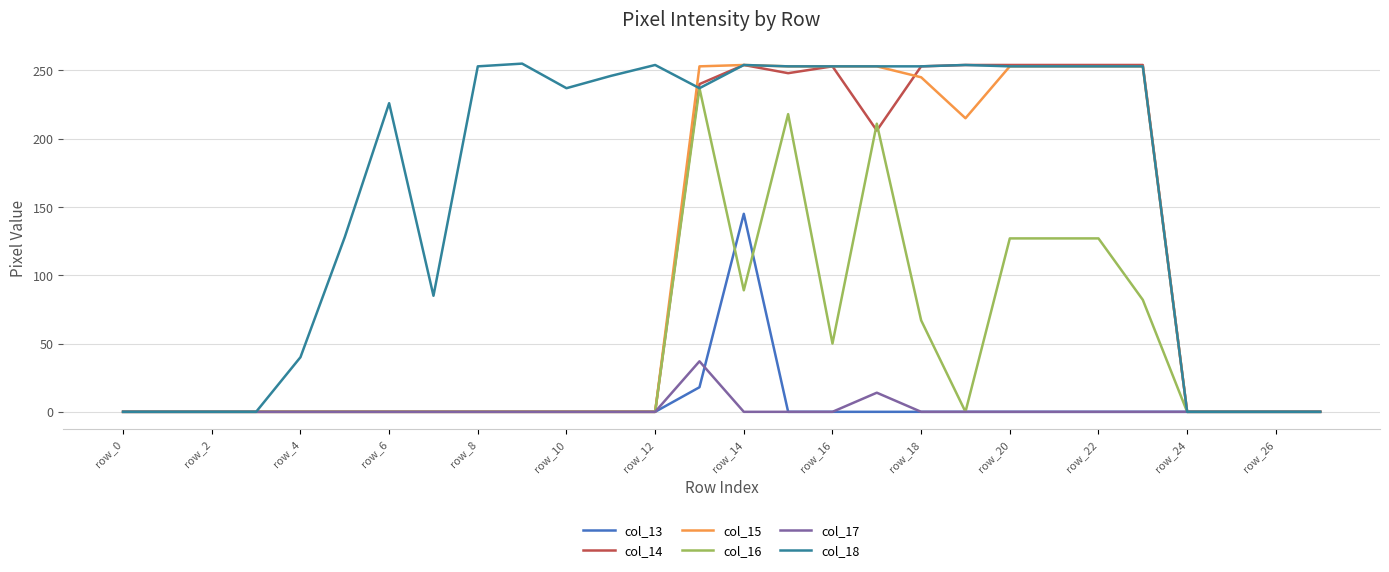

Which series has the largest total across all categories?

col_18